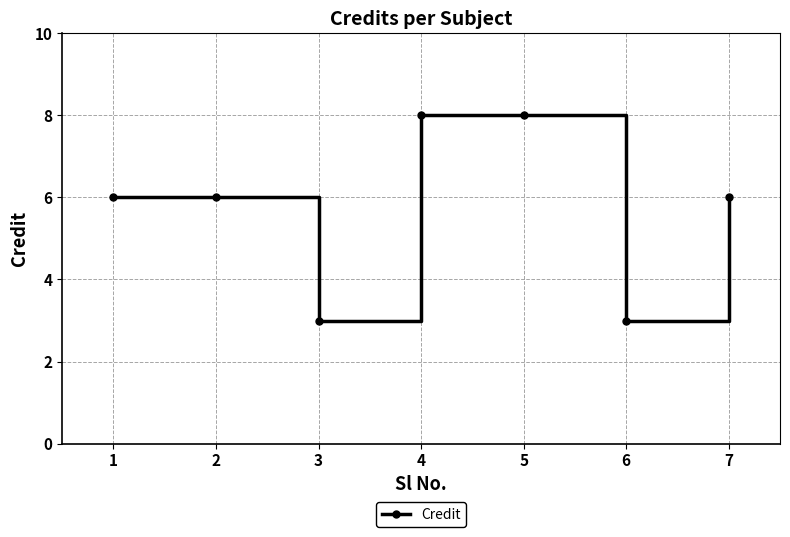

Which has a higher value, 7 or 4?

4